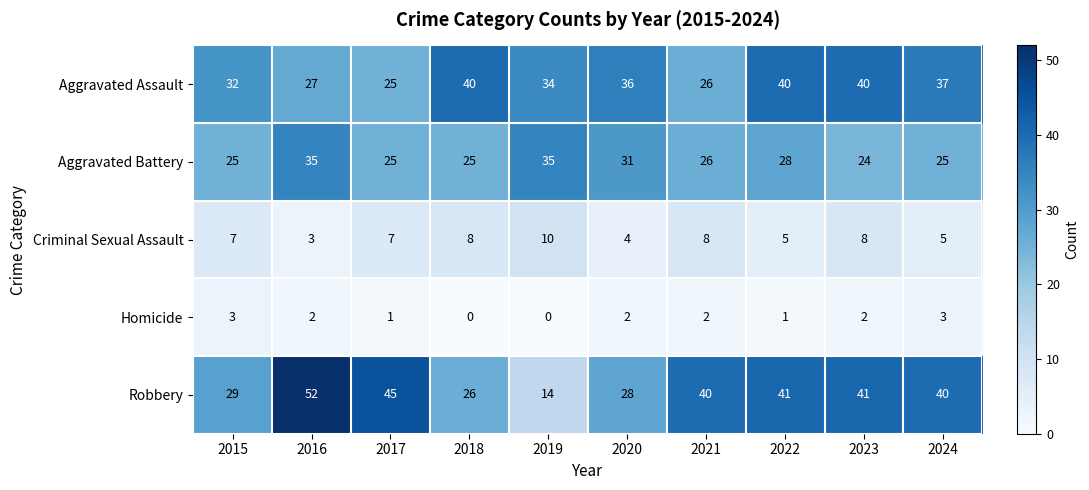

At which label does Robbery first exceed 40?

2016